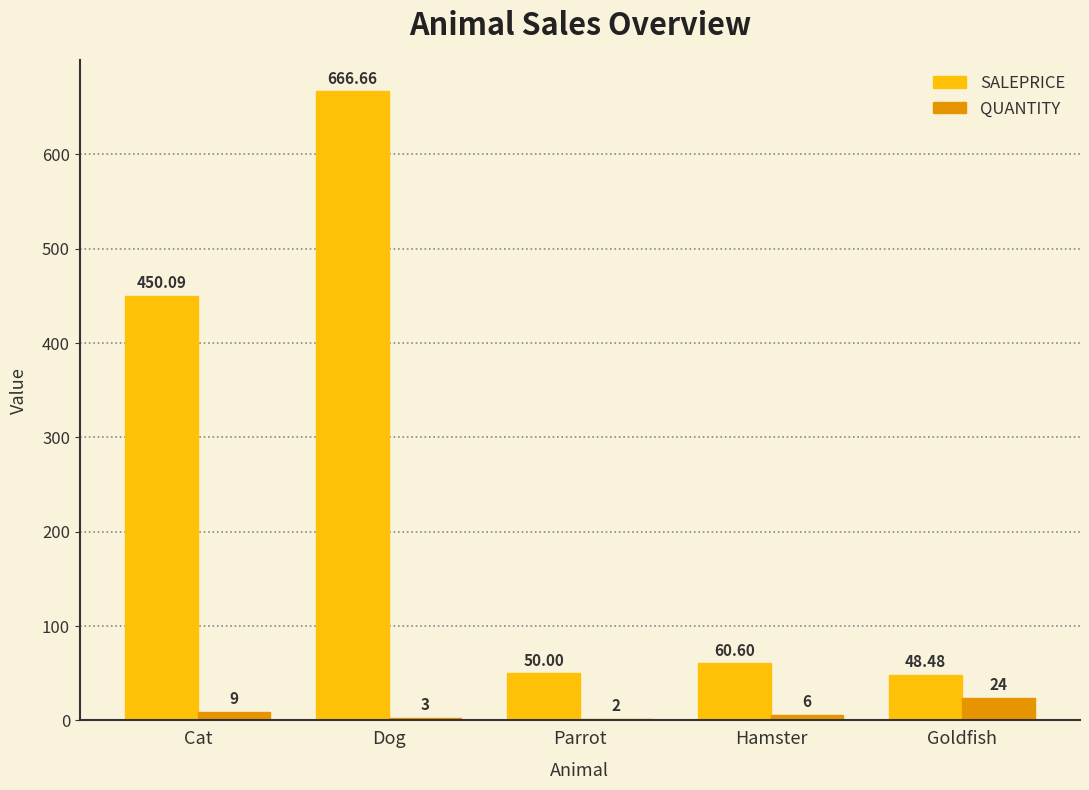

Which series has the largest total across all categories?

SALEPRICE